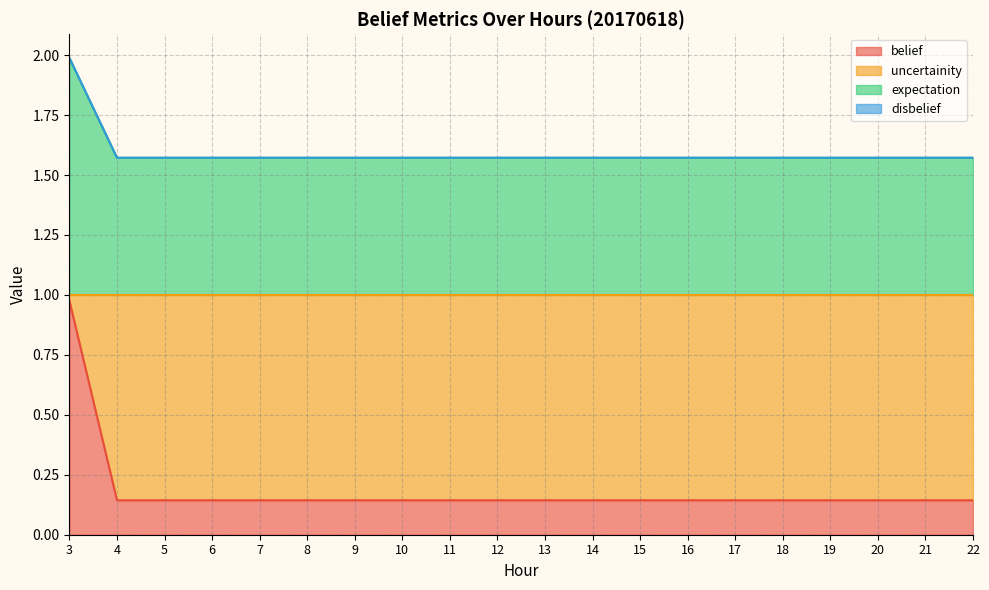

What is the value of the expectation point at the 8th from the left?

1.6